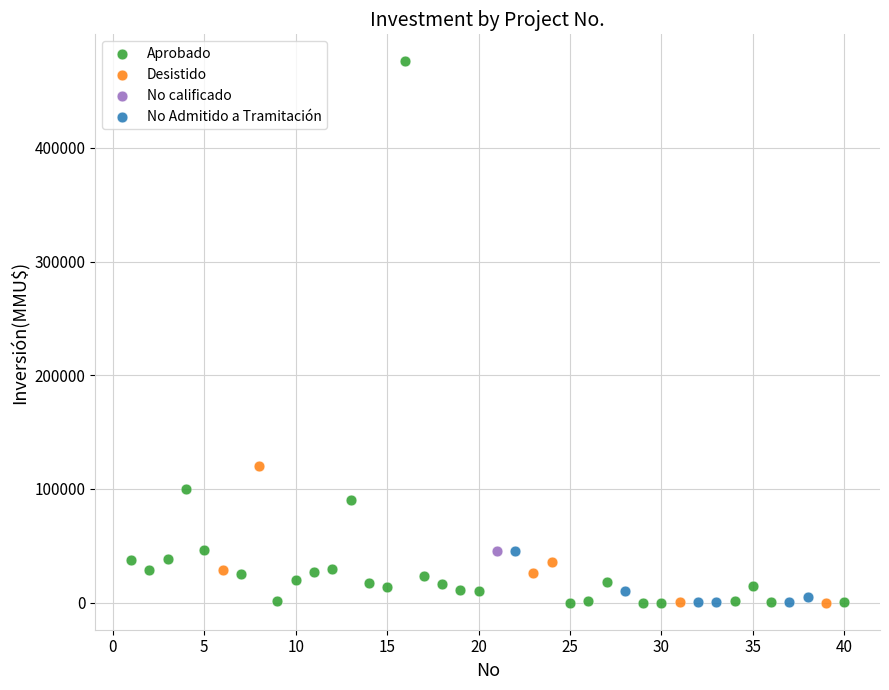

What are all the series names shown in the legend?

Aprobado, Desistido, No calificado, No Admitido a Tramitación